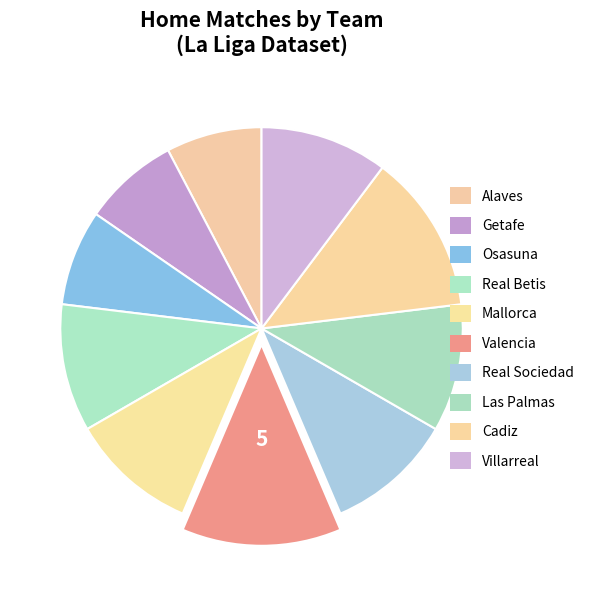

What is the largest slice in the pie chart?

Valencia